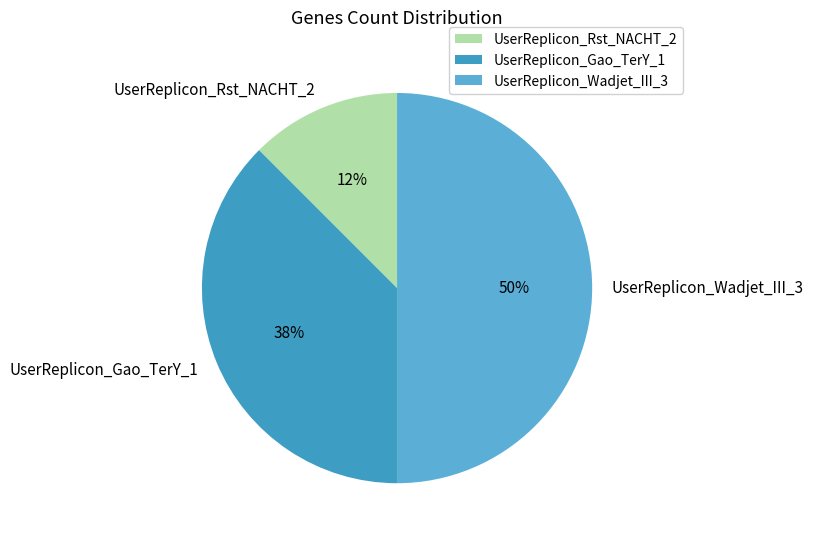

To the nearest percent, what percentage of the pie is UserReplicon_Wadjet_III_3?

50%